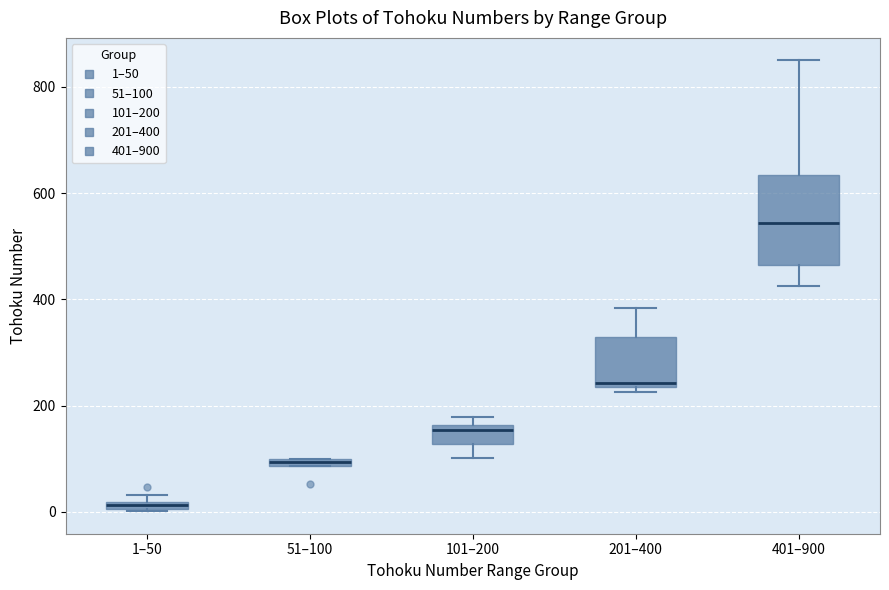

Which box has the highest median line?

401–900